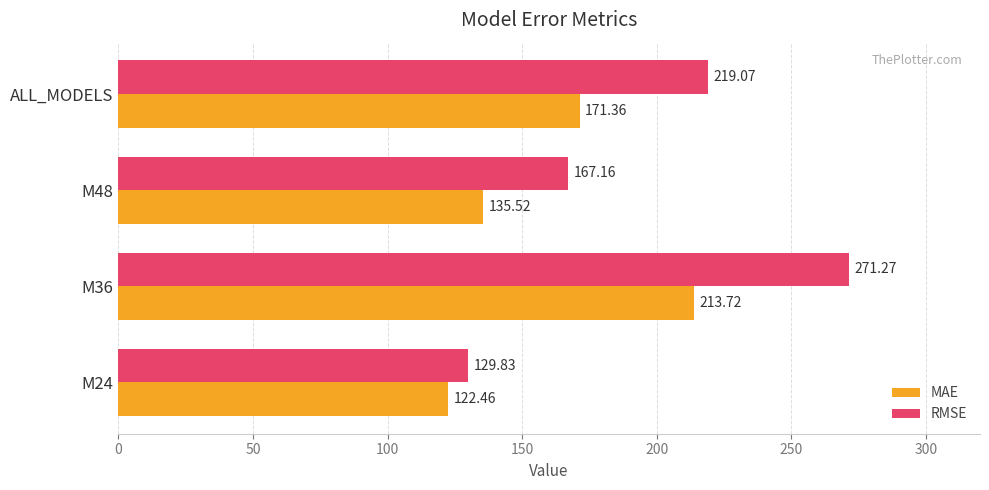

Where is MAE nearest to the value 168?

ALL_MODELS